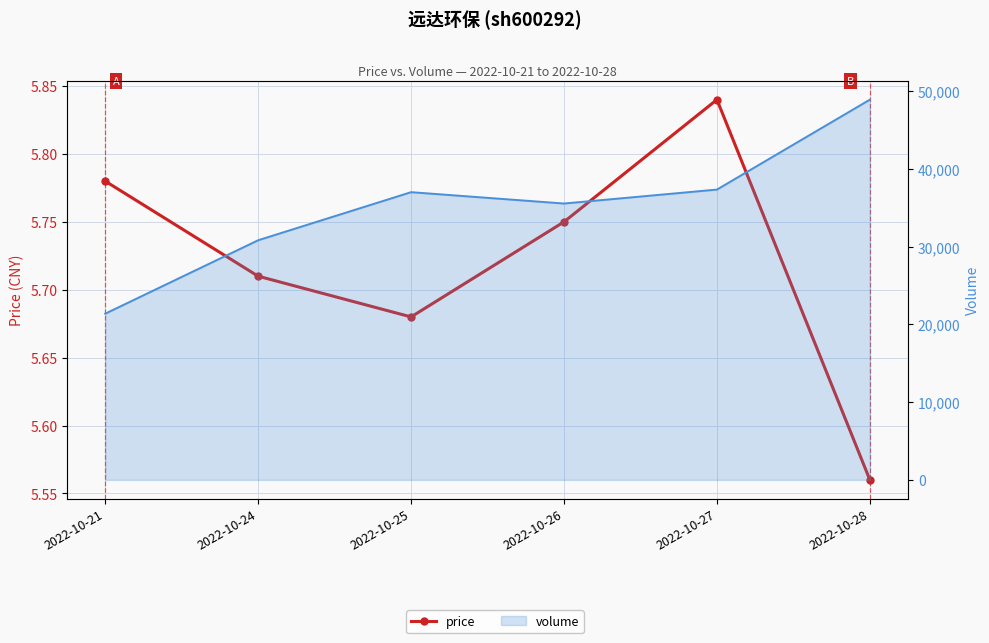

What is the difference between the maximum and second lowest values?

0.2